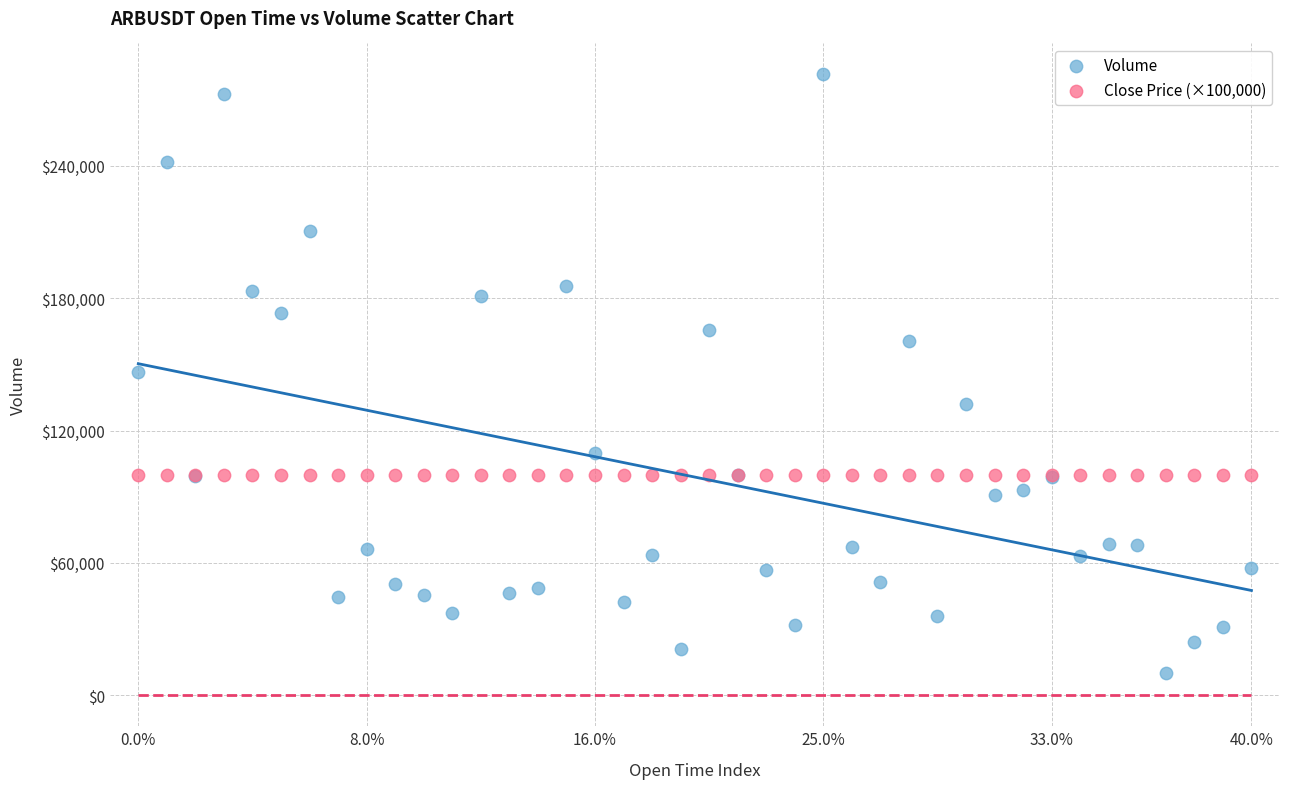

Which series has the widest spread of Y values?

Volume